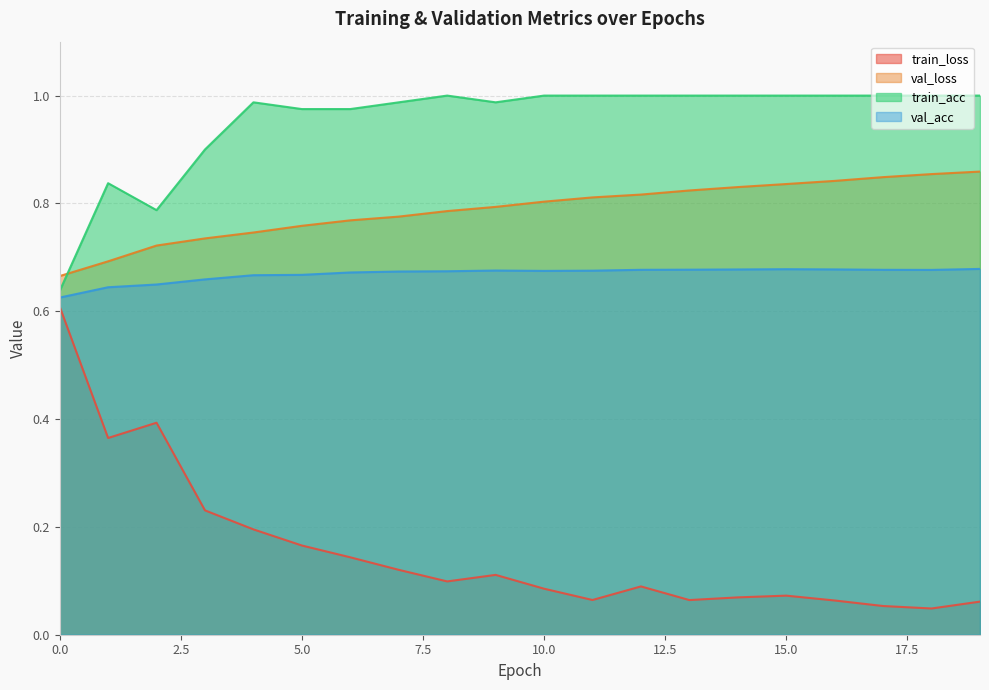

Rank the series by their maximum value, from highest to lowest.

train_acc, val_loss, val_acc, train_loss